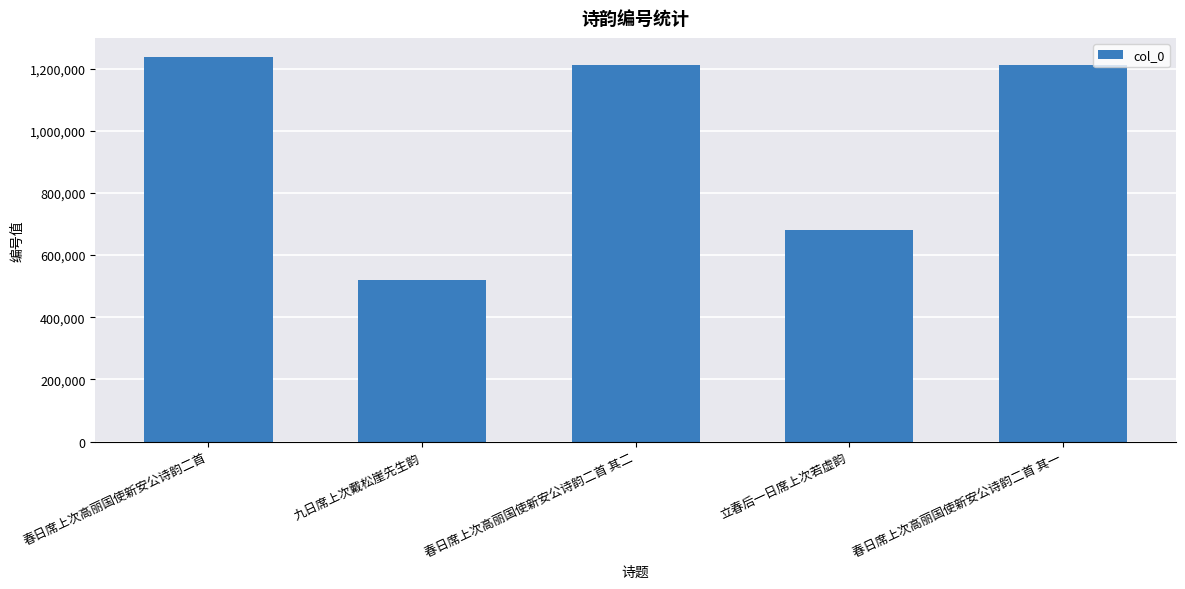

At which label is the value closest to 878078?

立春后一日席上次若虚韵